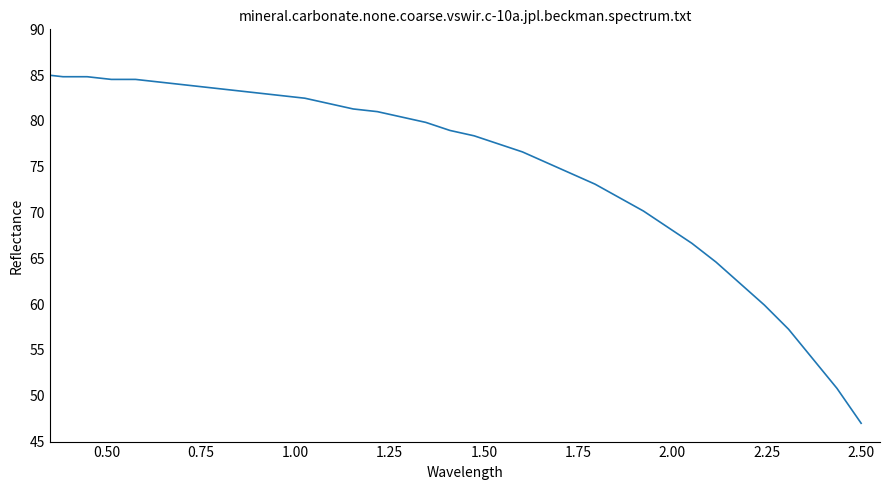

Is this an area chart (filled region under the line)?

No